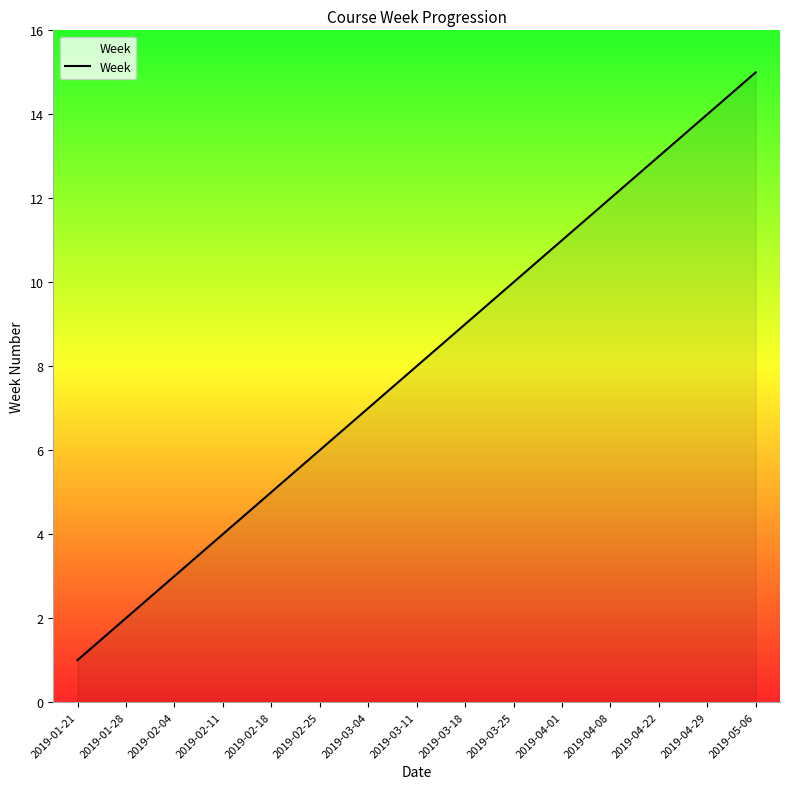

What is the difference between the maximum and minimum values?

14